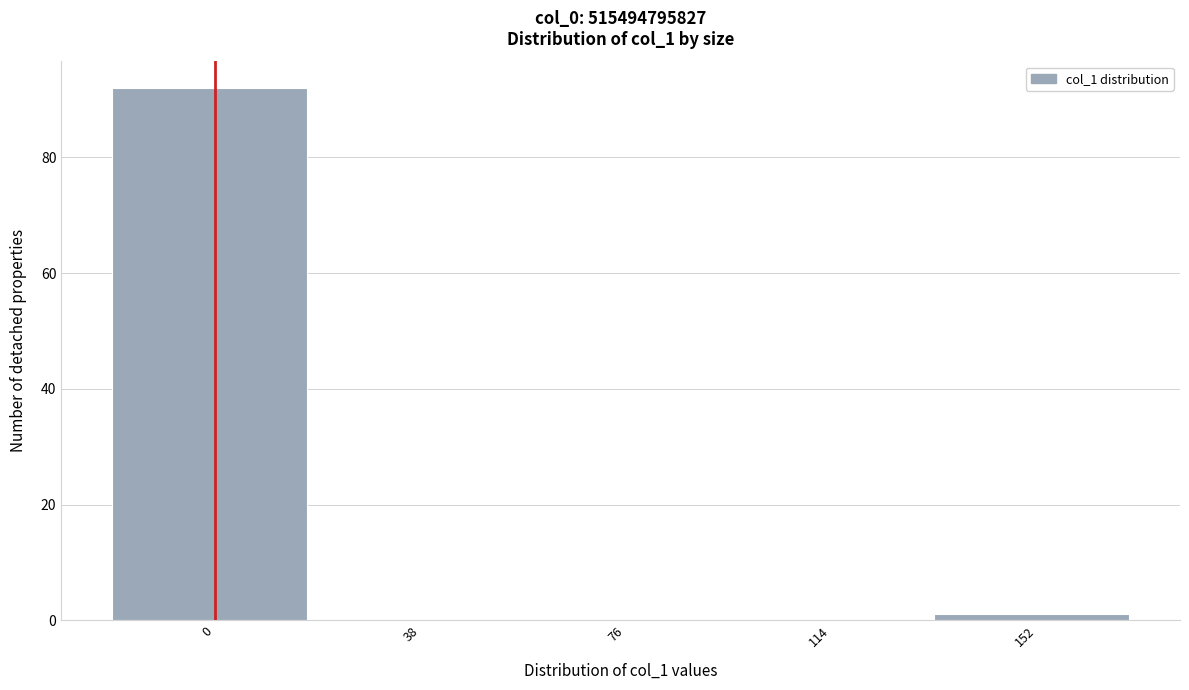

Reading left to right, list all the values displayed in this chart.

0=92	38=0	76=0	114=0	152=1